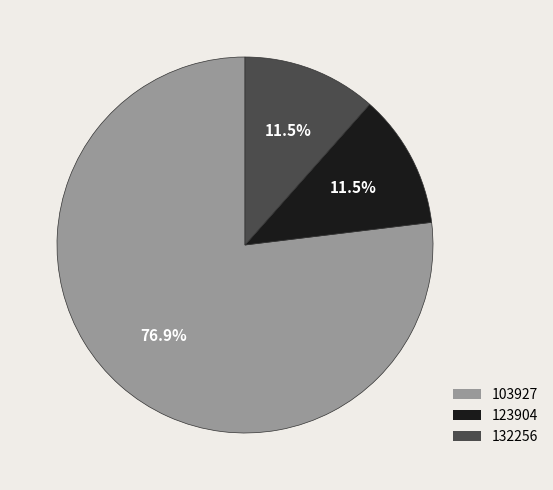

What is the total percentage of 123904 and 103927?

88.5%